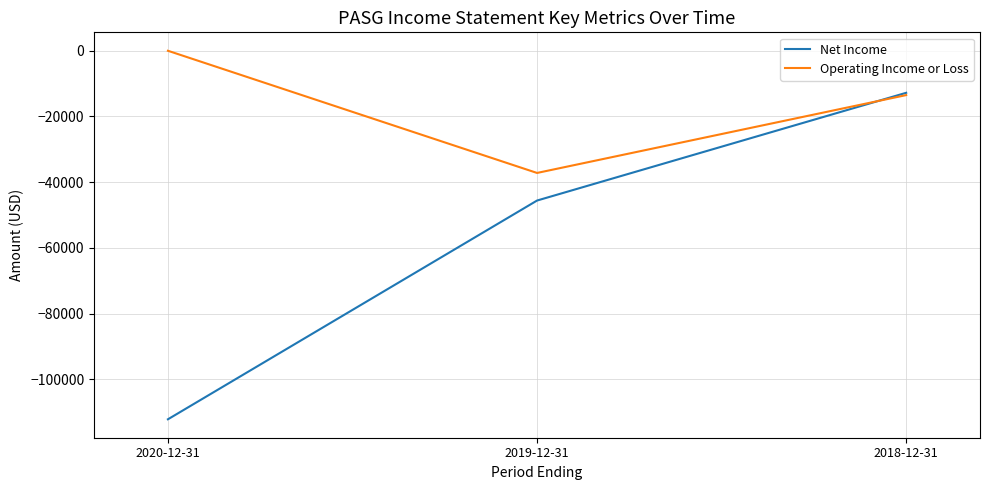

The Net Income series shows -112200 at 2020-12-31. True or false?

True